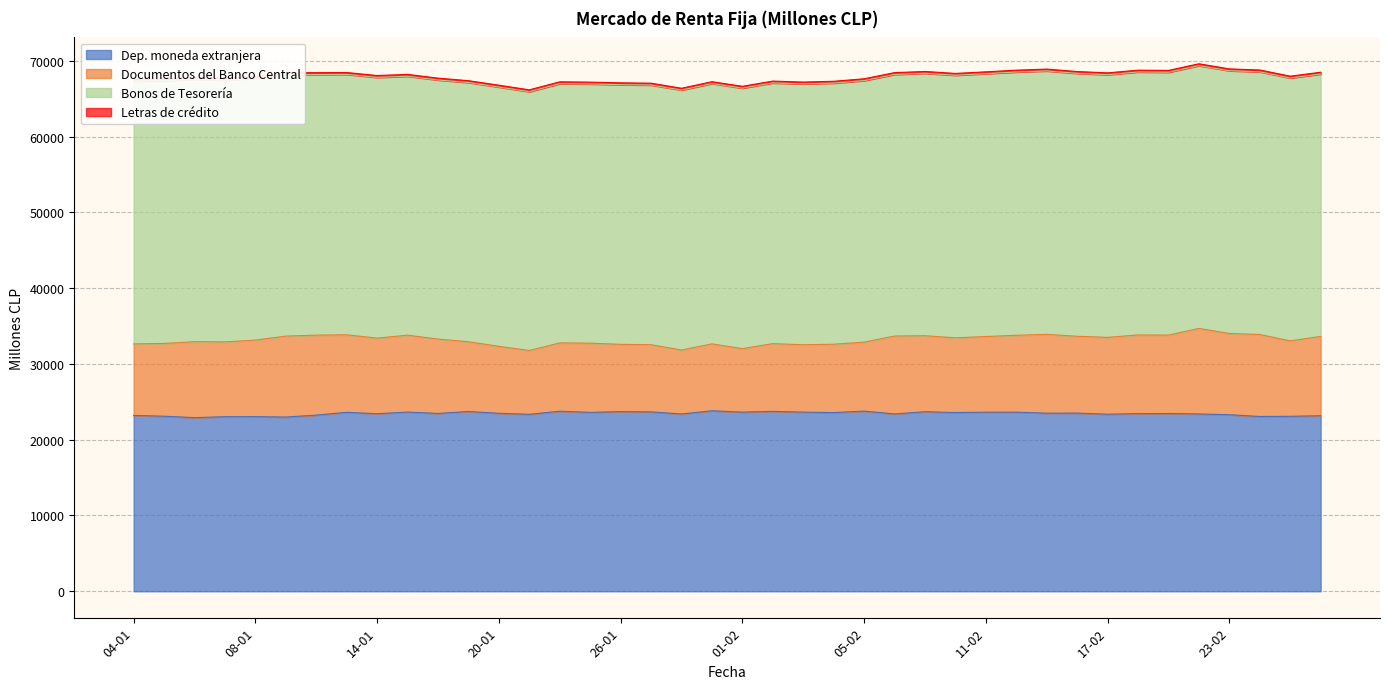

What is the difference between the second highest and minimum values in the Letras de crédito series?

5